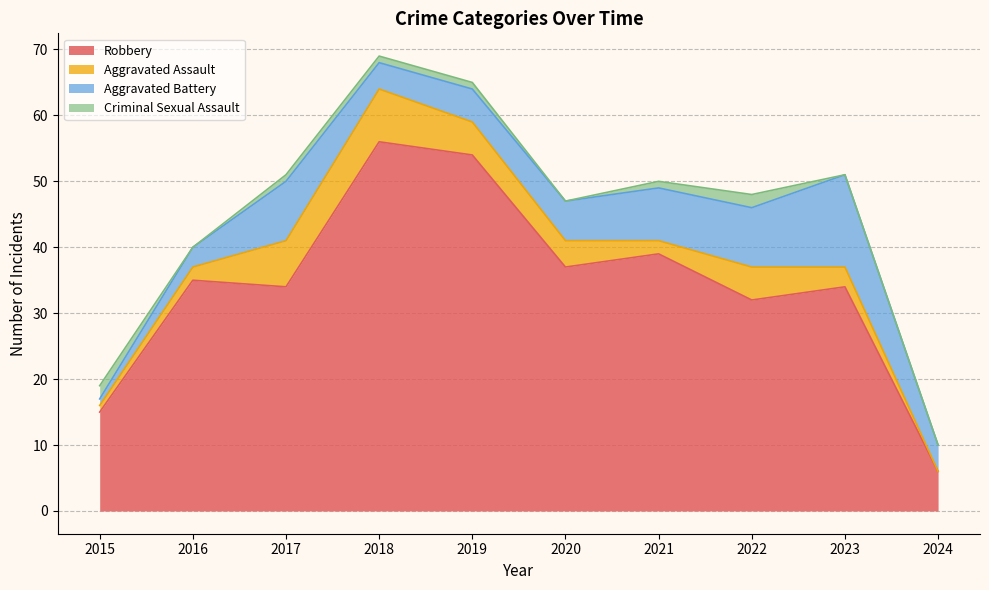

The value of Robbery at 2019 is 54. True or false?

True